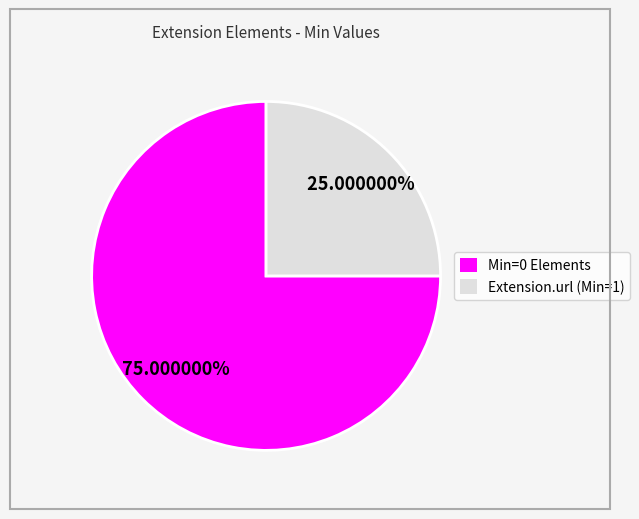

Is there a majority slice in this chart?

Yes